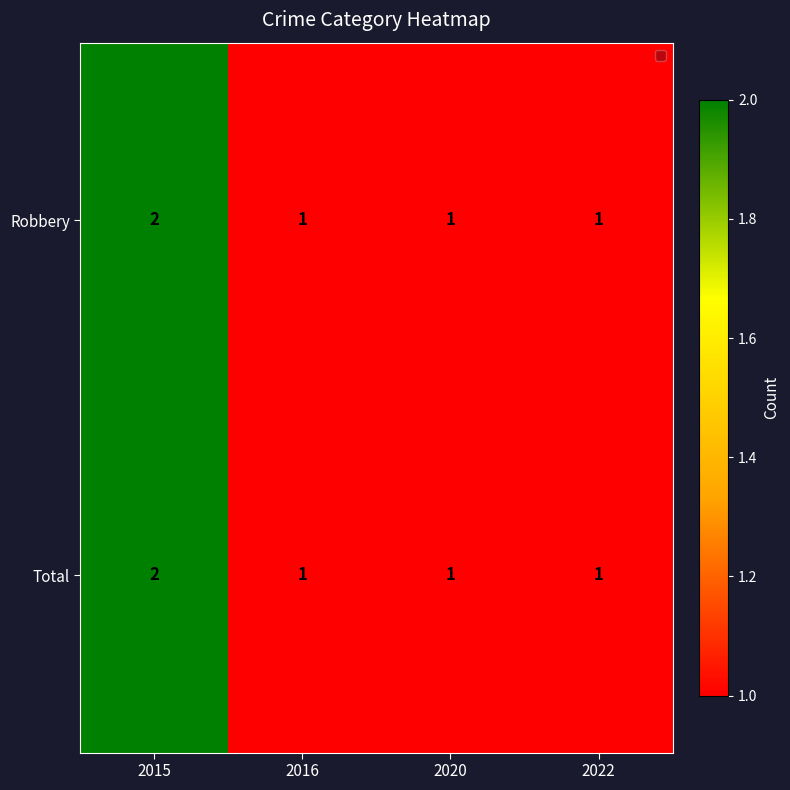

What is the sum of the Total values at 2016 and 2015?

3